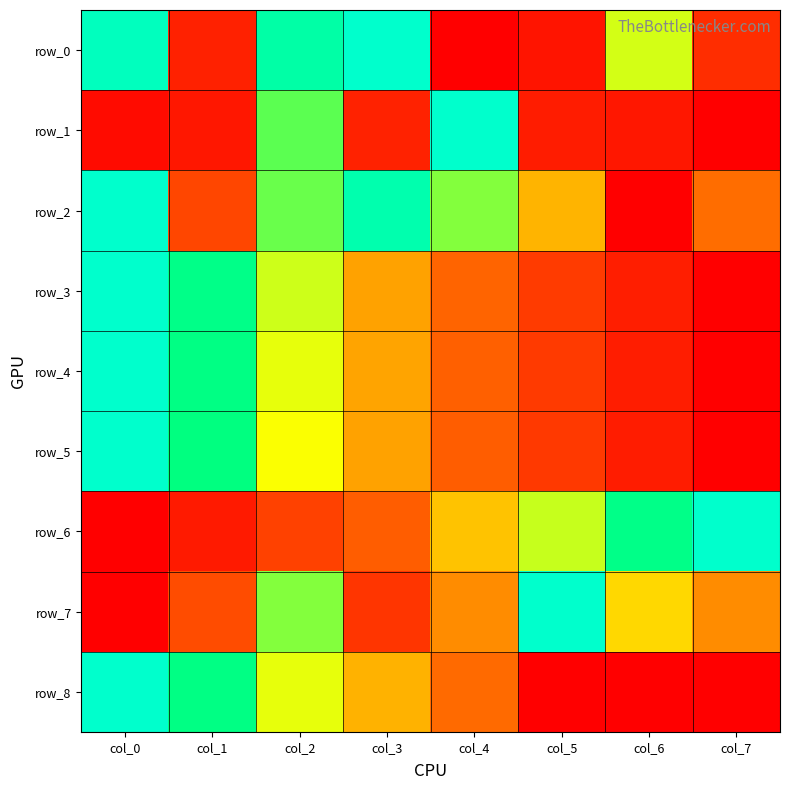

Reading left to right, list all the values displayed in this chart.

row_0: 1.0	0.2	0.9	1.0	0.0	0.1	0.7	0.2
row_1: 0.1	0.1	0.8	0.2	1.0	0.1	0.1	0.0
row_2: 1.0	0.4	0.8	0.9	0.8	0.6	0.0	0.4
row_3: 1.0	0.9	0.7	0.5	0.4	0.3	0.2	0.0
row_4: 1.0	0.9	0.7	0.5	0.4	0.3	0.2	0.0
row_5: 1.0	0.8	0.7	0.5	0.4	0.3	0.1	0.0
row_6: 0.0	0.1	0.3	0.4	0.6	0.7	0.9	1.0
row_7: 0.0	0.4	0.8	0.3	0.5	1.0	0.6	0.5
row_8: 1.0	0.9	0.7	0.6	0.4	0.0	0.0	0.0